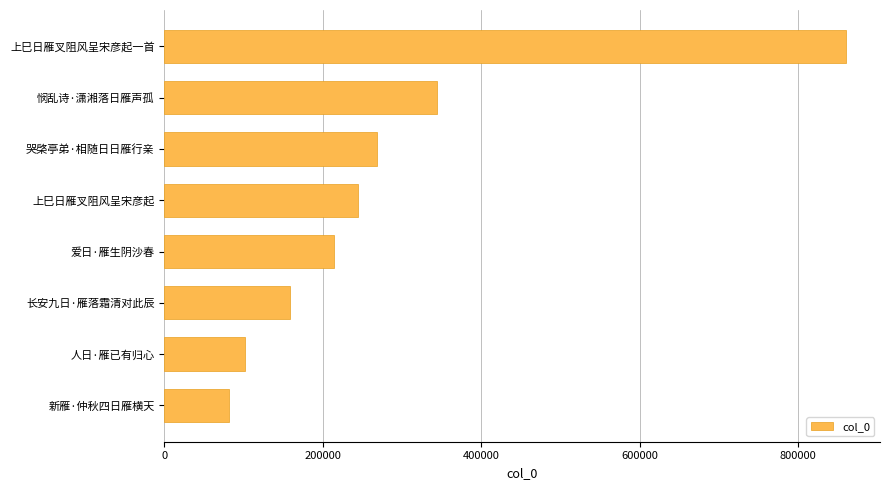

Where is the data nearest to the value 470737?

悯乱诗·潇湘落日雁声孤